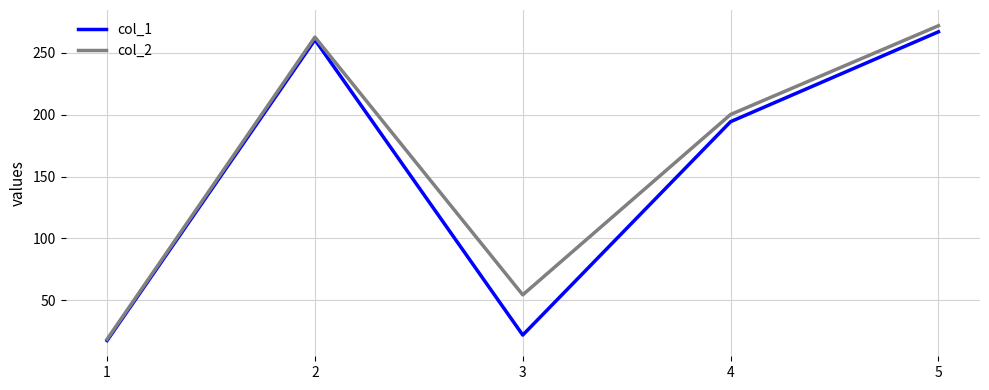

At which category is the sum across all series the highest?

5